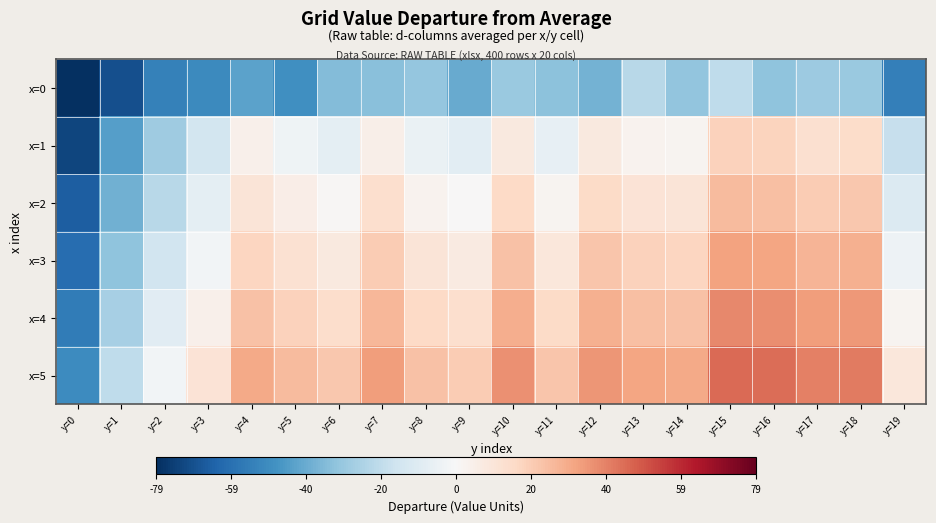

What is the maximum value shown in the chart?

45.0